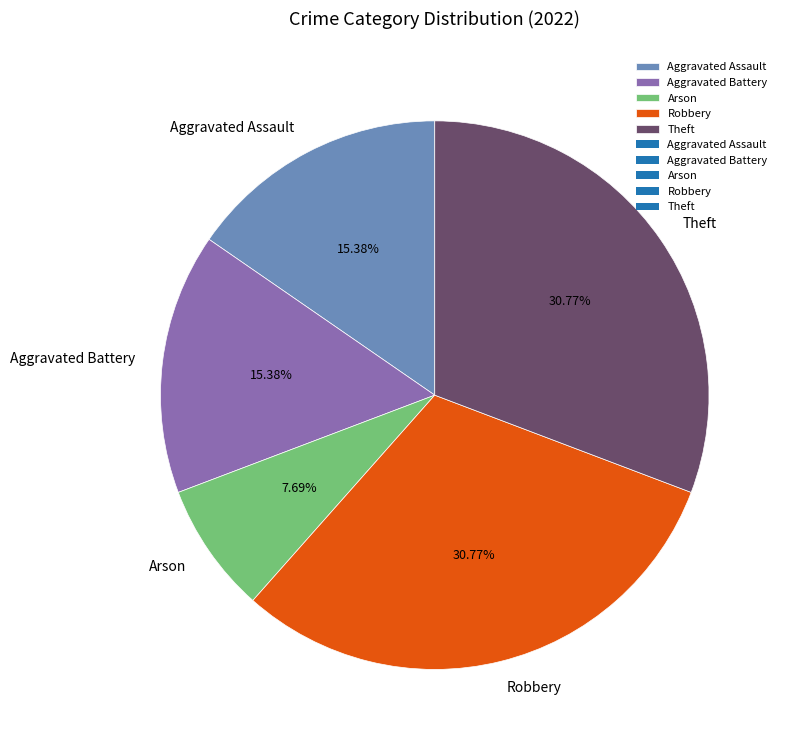

True or false: Theft accounts for 31% of the total.

True